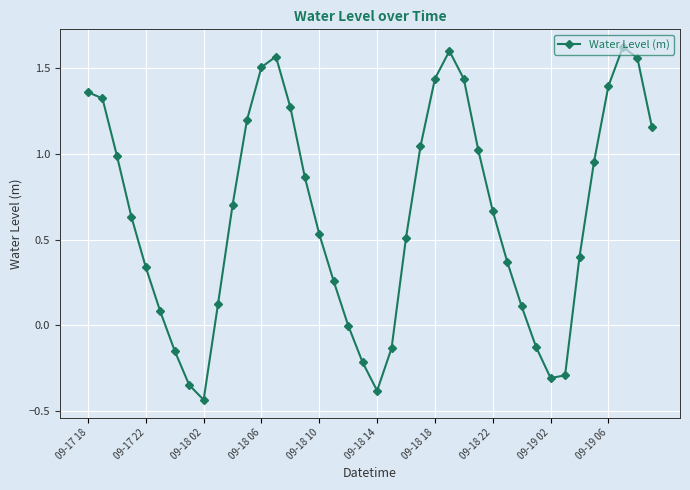

What is the sum of all values?

25.7